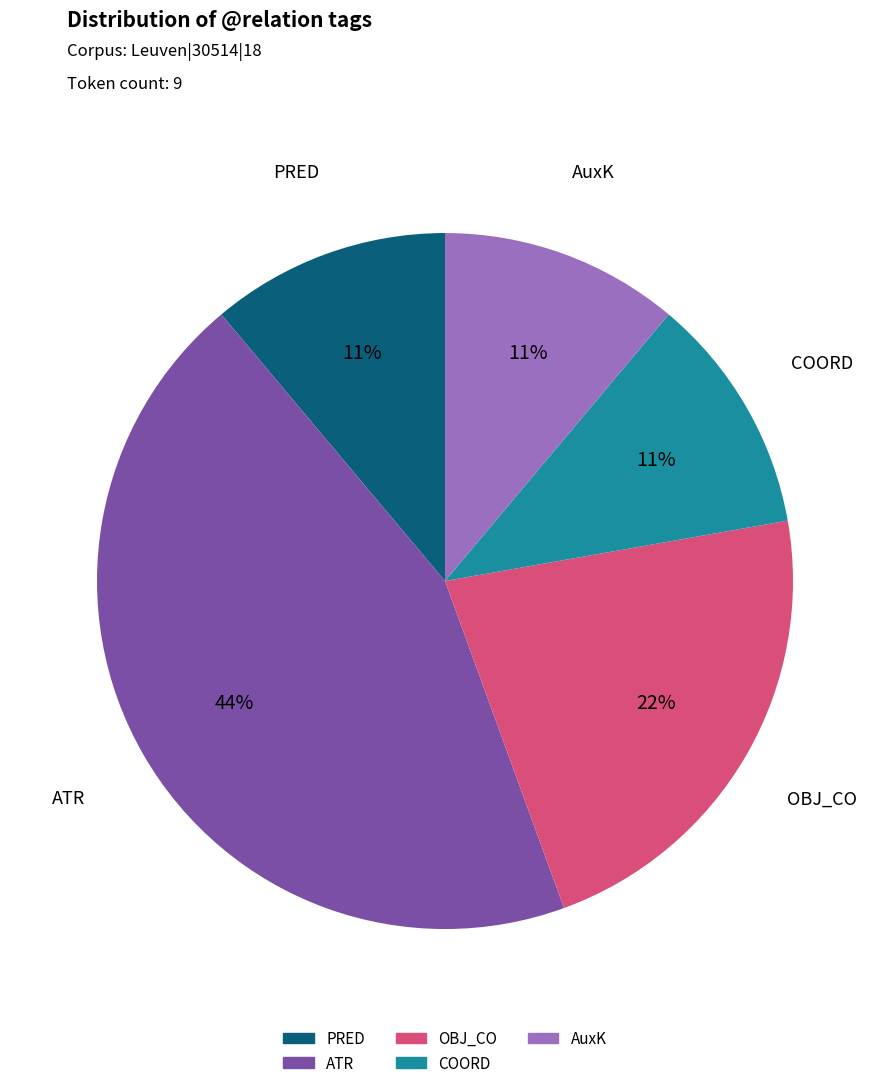

Is it true that OBJ_CO is 31% of the pie?

False